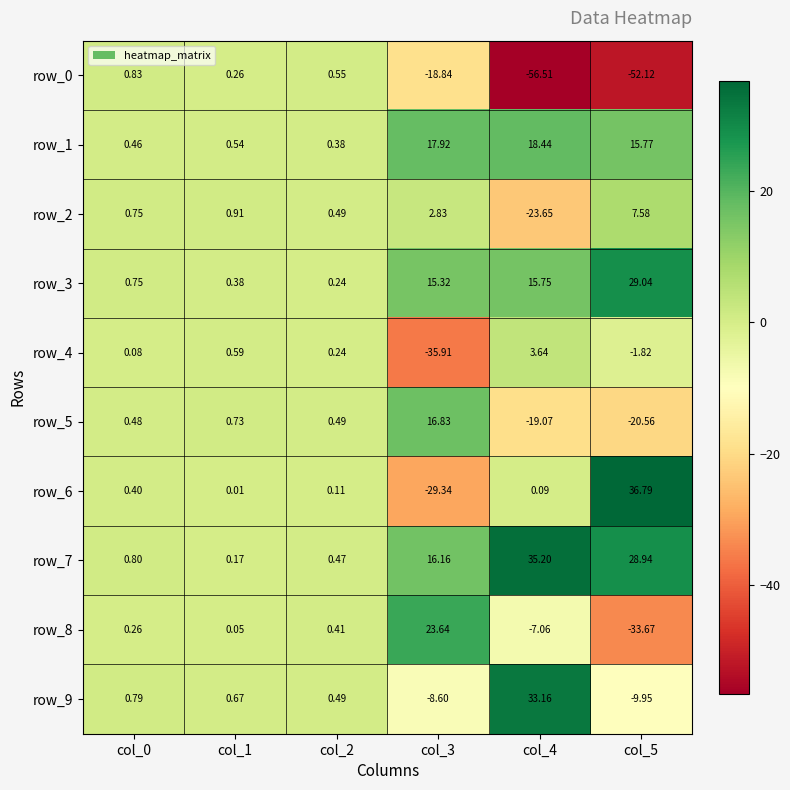

Reading right to left, transcribe all the data shown in this chart.

row_0: -52.1	-56.5	-18.8	0.5	0.3	0.8
row_1: 15.8	18.4	17.9	0.4	0.5	0.5
row_2: 7.6	-23.6	2.8	0.5	0.9	0.8
row_3: 29.0	15.8	15.3	0.2	0.4	0.8
row_4: -1.8	3.6	-35.9	0.2	0.6	0.1
row_5: -20.6	-19.1	16.8	0.5	0.7	0.5
row_6: 36.8	0.1	-29.3	0.1	0.0	0.4
row_7: 28.9	35.2	16.2	0.5	0.2	0.8
row_8: -33.7	-7.1	23.6	0.4	0.1	0.3
row_9: -9.9	33.2	-8.6	0.5	0.7	0.8